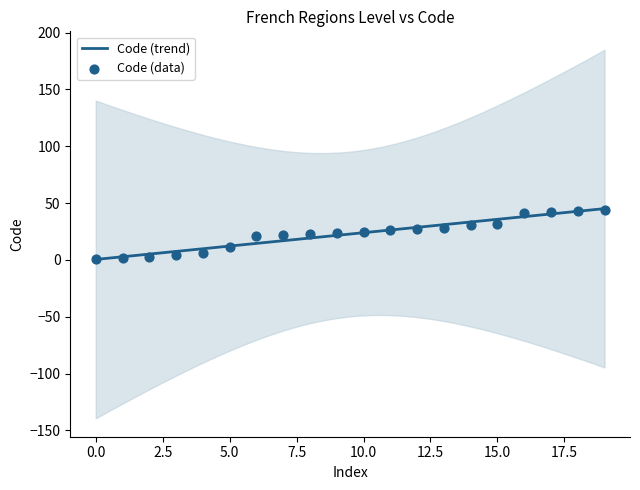

What is the change in value from 2 to 41?

+39